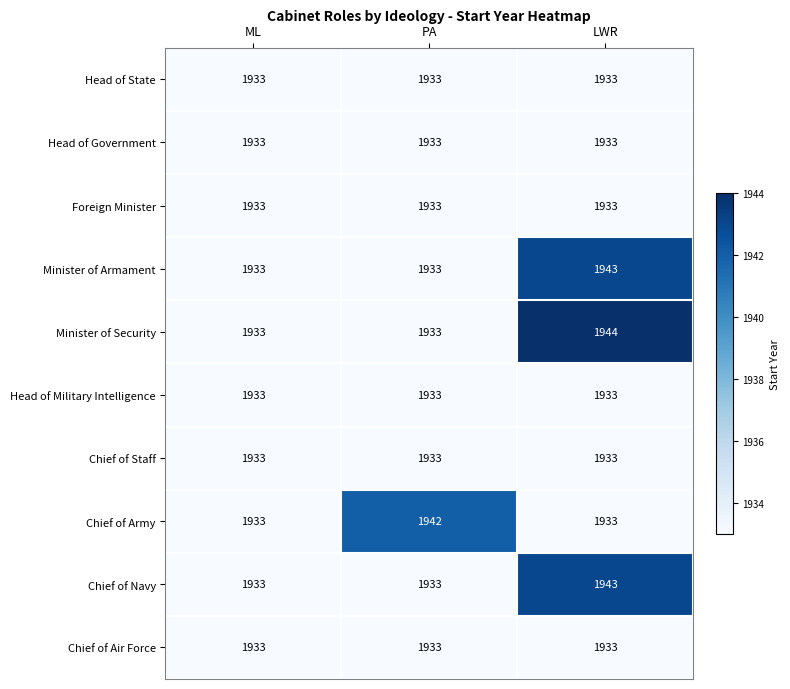

True or false: Chief of Army has a value of 3414 at ML.

False